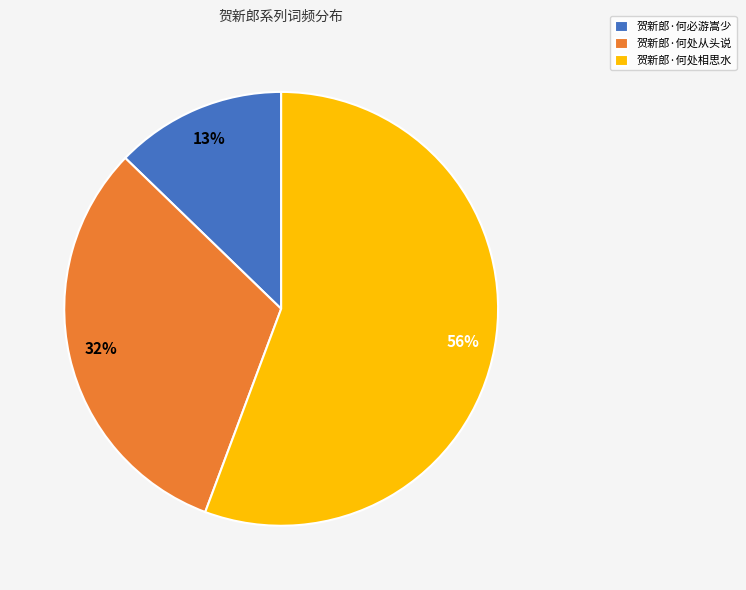

The 贺新郎·何处从头说 slice represents 41% of the pie. True or false?

False